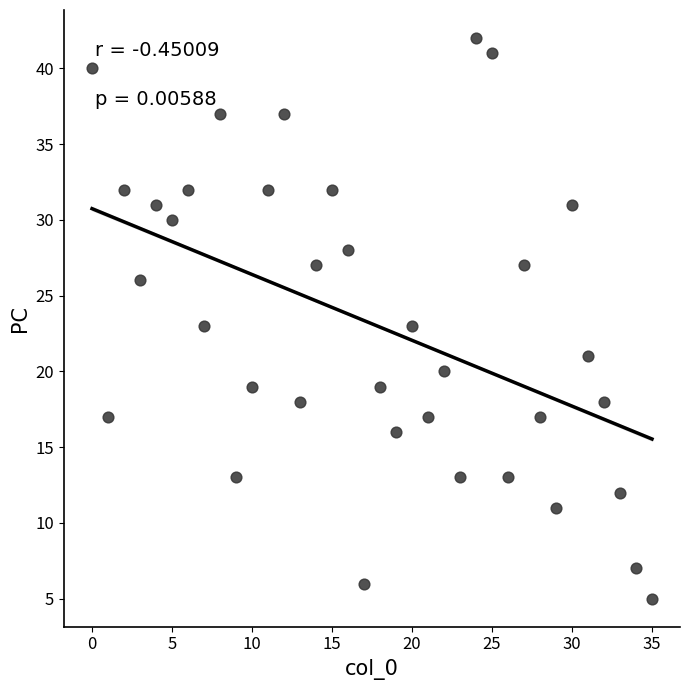

What is the range of Y values (max minus min)?

37